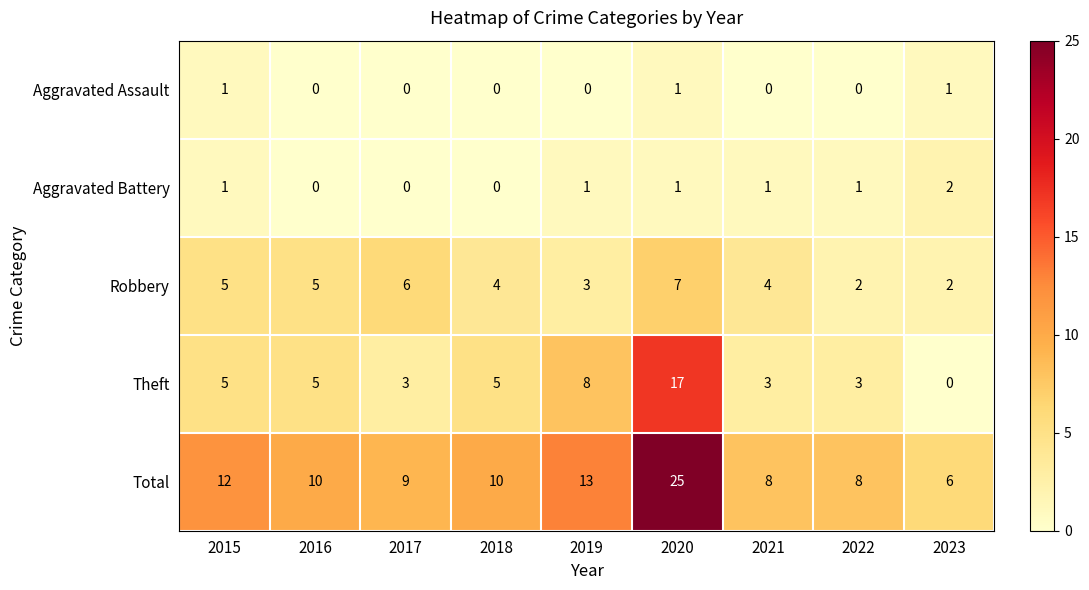

Which series has the largest range (max minus min)?

Total